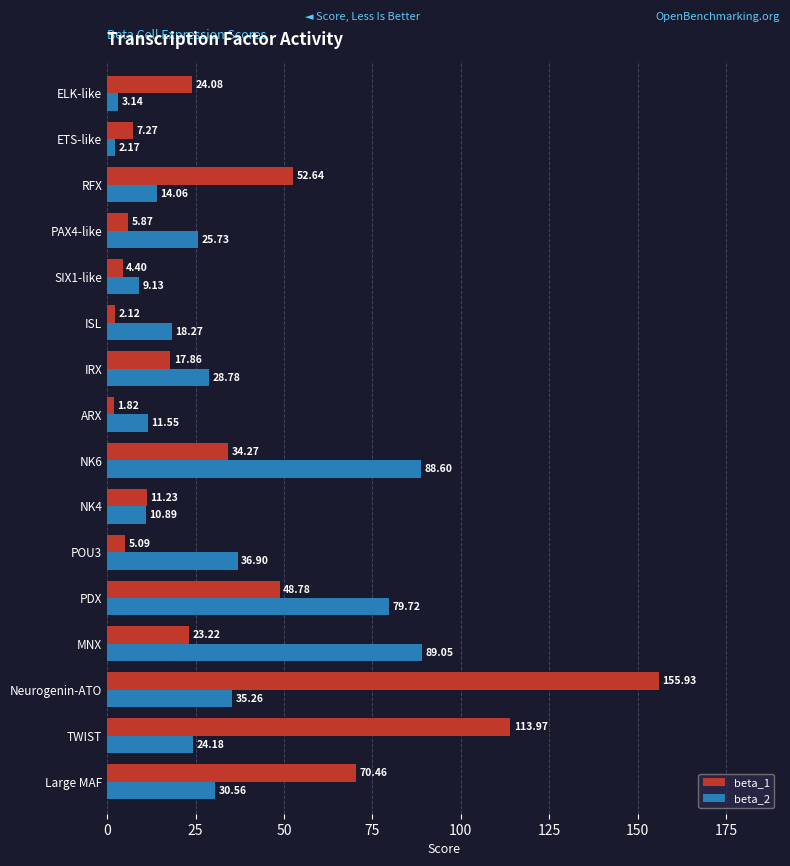

Which series has the largest total across all categories?

beta_1